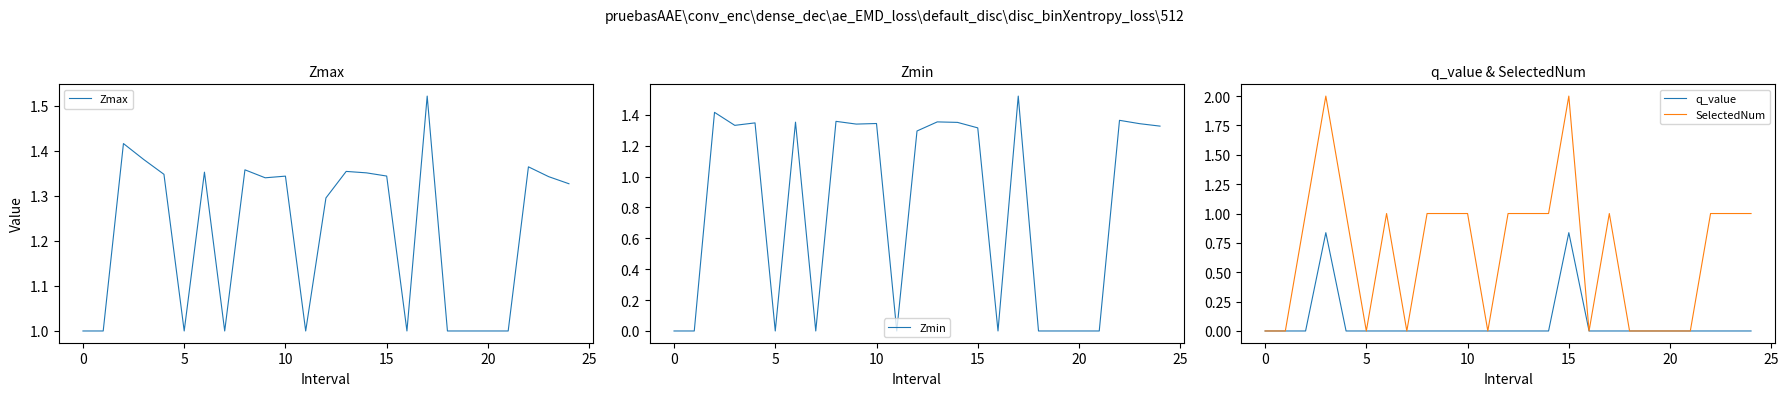

How many series are shown in this chart?

4